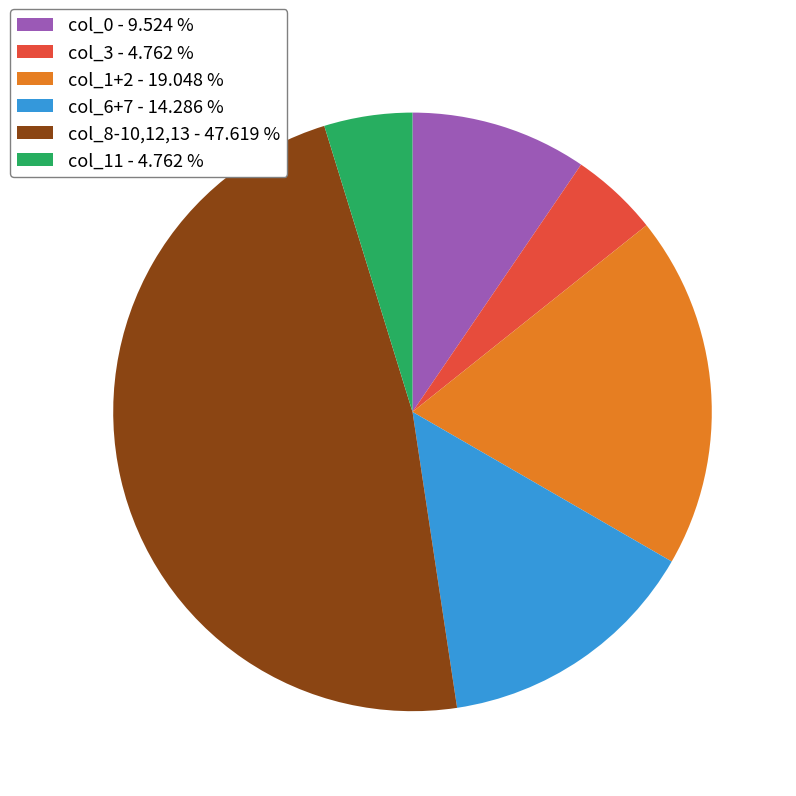

Does any single category account for the majority?

No